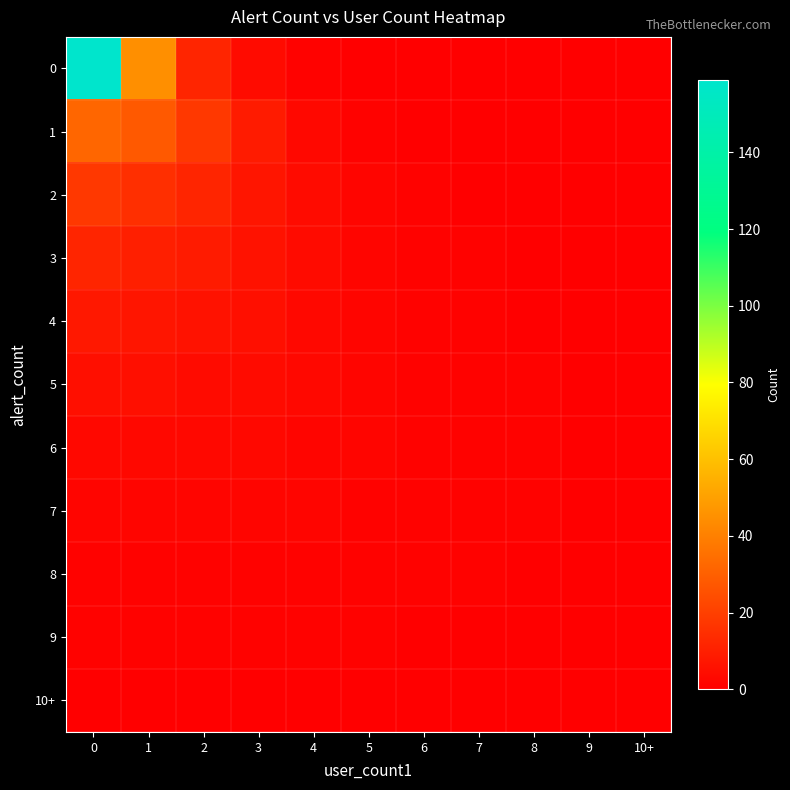

Rank the series at 6 from lowest to highest value.

0, 1, 9, 10+, 2, 3, 4, 5, 6, 7, 8